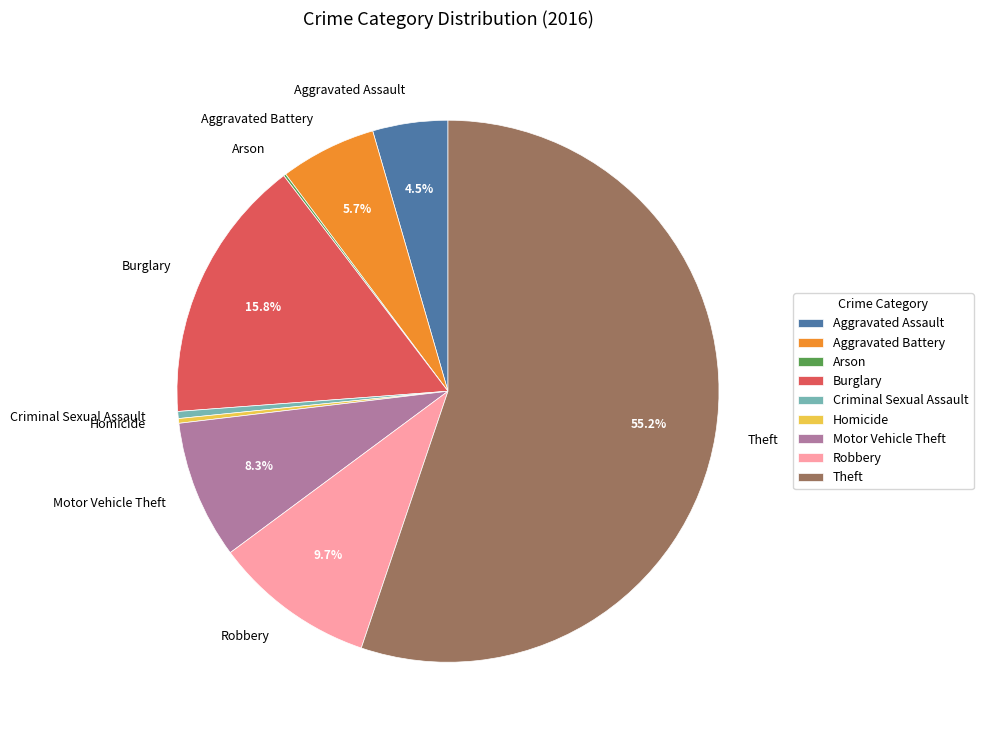

What percentage do Burglary and Theft together represent?

71.0%